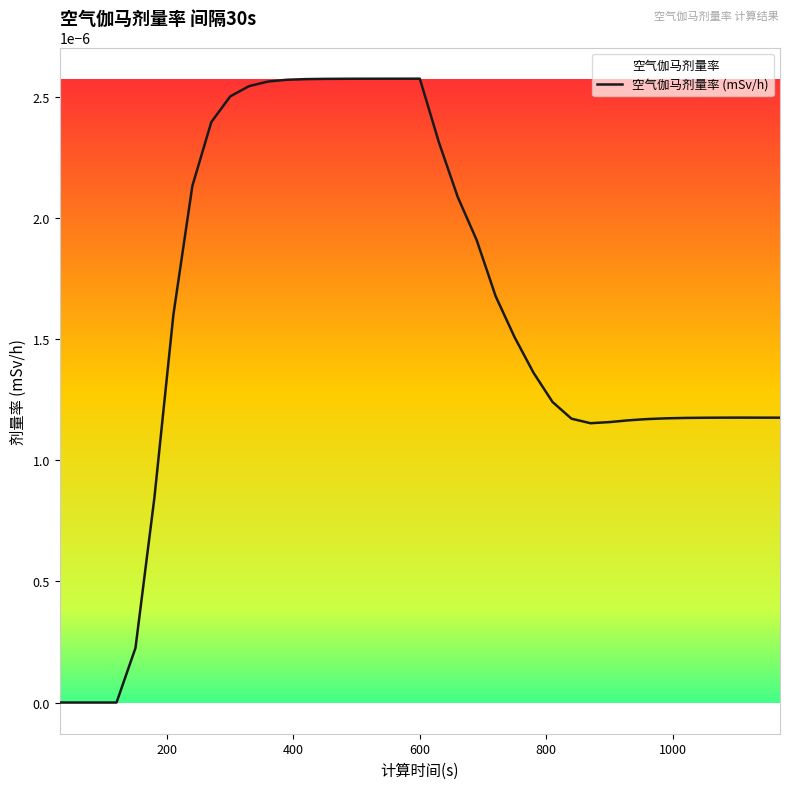

How many data points does each series have?

39